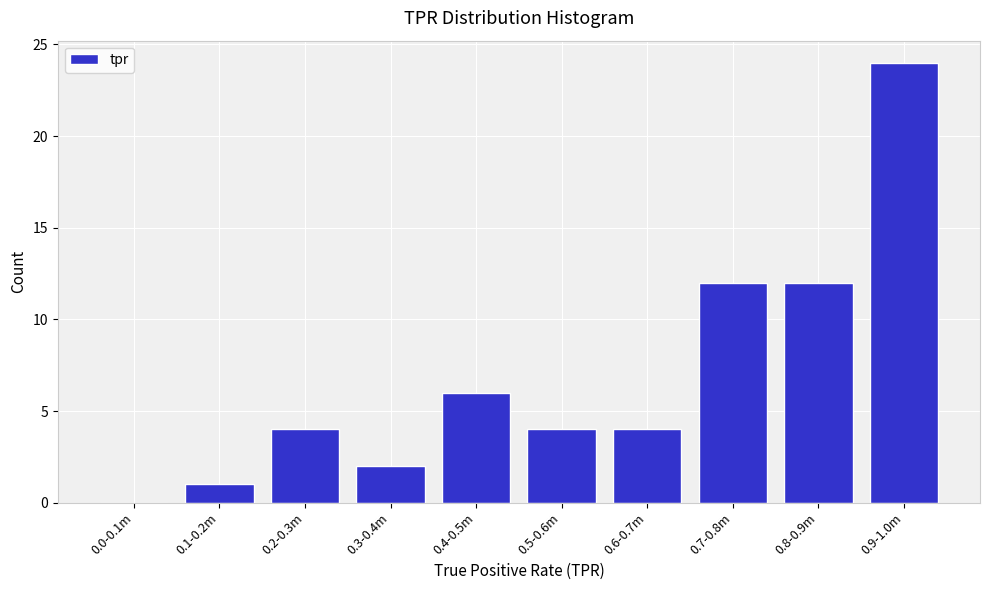

Reading right to left, extract all data points from this chart.

0.9-1.0m=24	0.8-0.9m=12	0.7-0.8m=12	0.6-0.7m=4	0.5-0.6m=4	0.4-0.5m=6	0.3-0.4m=2	0.2-0.3m=4	0.1-0.2m=1	0.0-0.1m=0